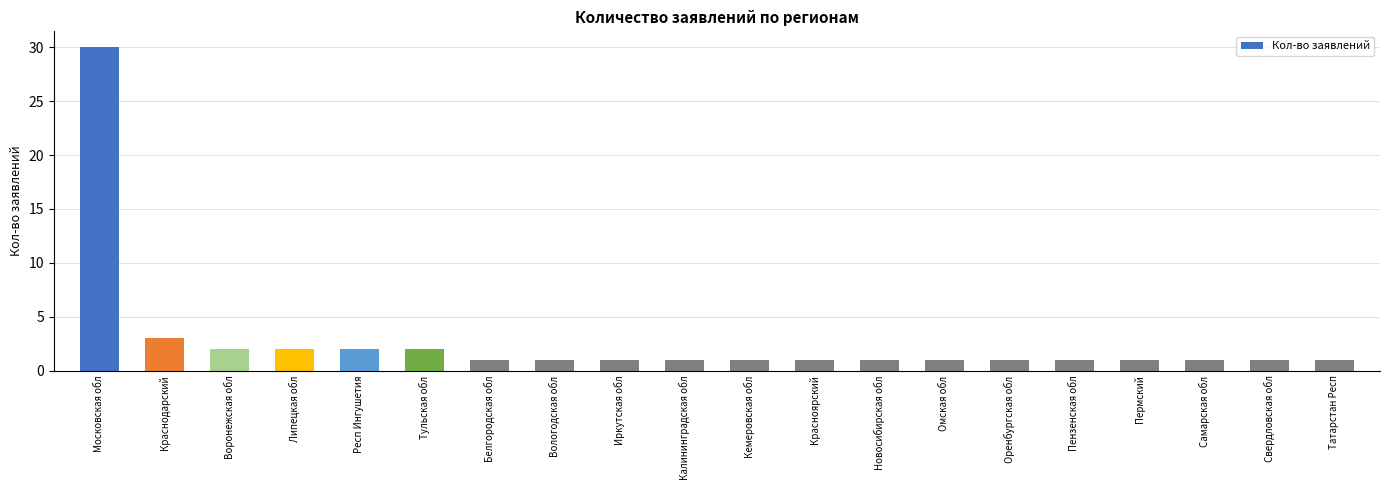

What is the sum of the values at Краснодарский and Красноярский?

4